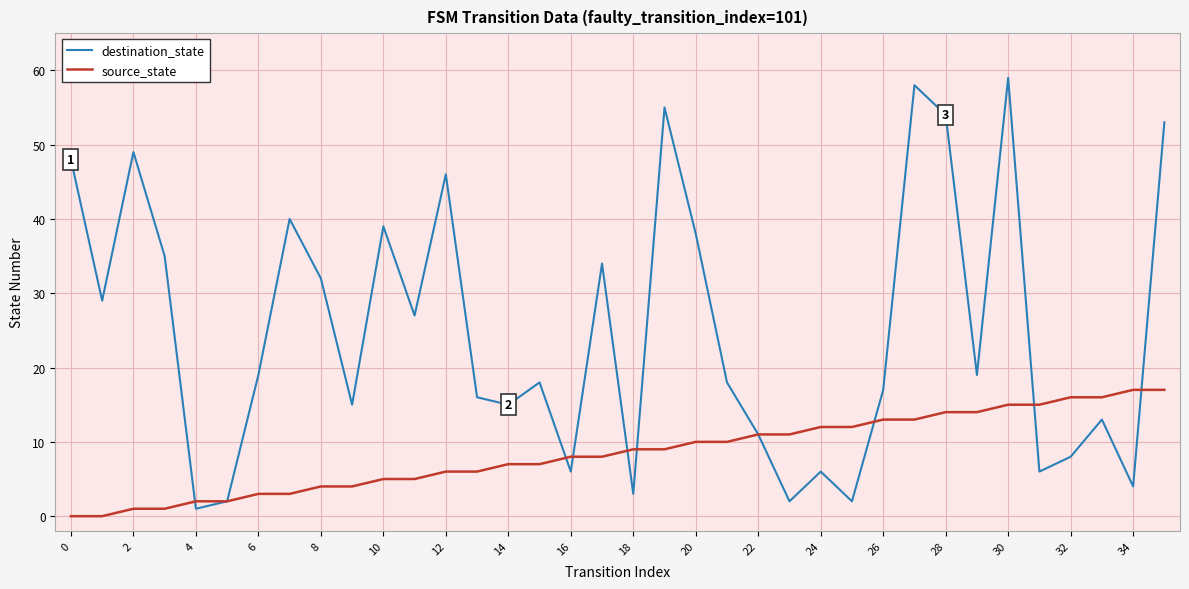

What are all the series names shown in the legend?

destination_state, source_state